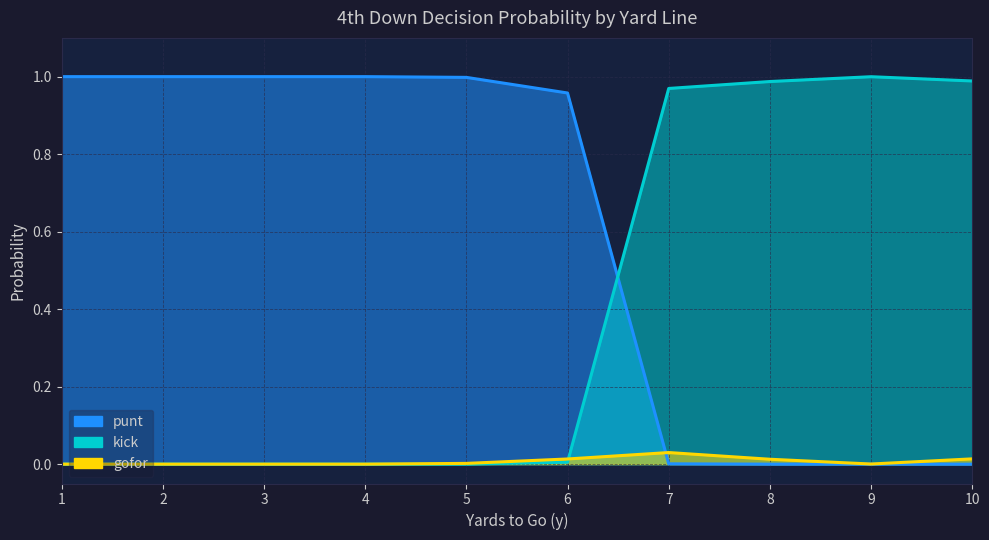

Which has a higher value, 10 or 5?

5